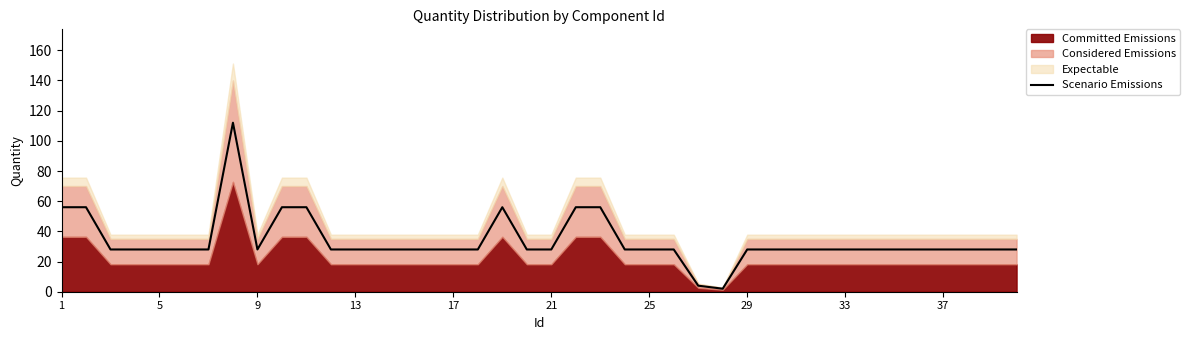

What is the greatest value displayed?

112